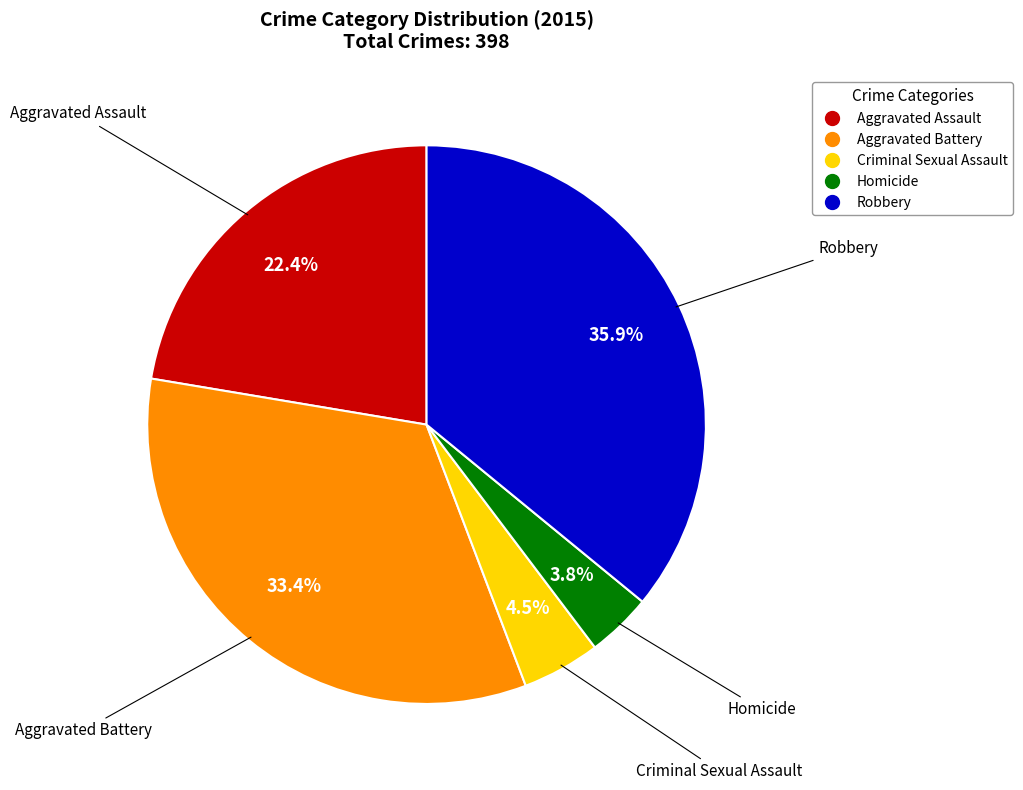

Combined, do Aggravated Battery and Aggravated Assault account for over 50%?

Yes